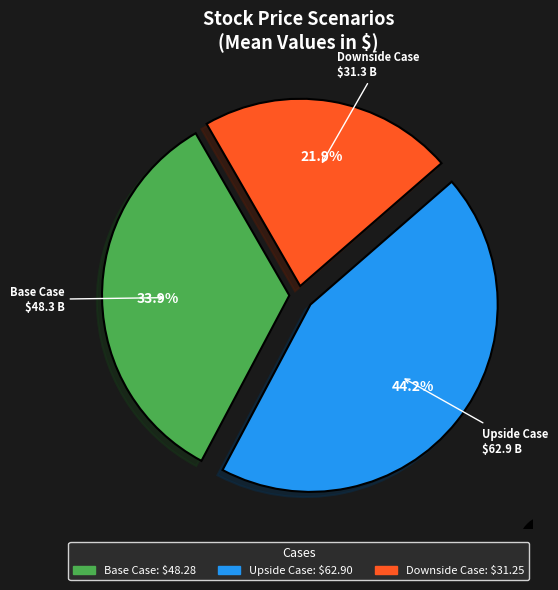

The Base Case slice represents 44% of the pie. True or false?

False